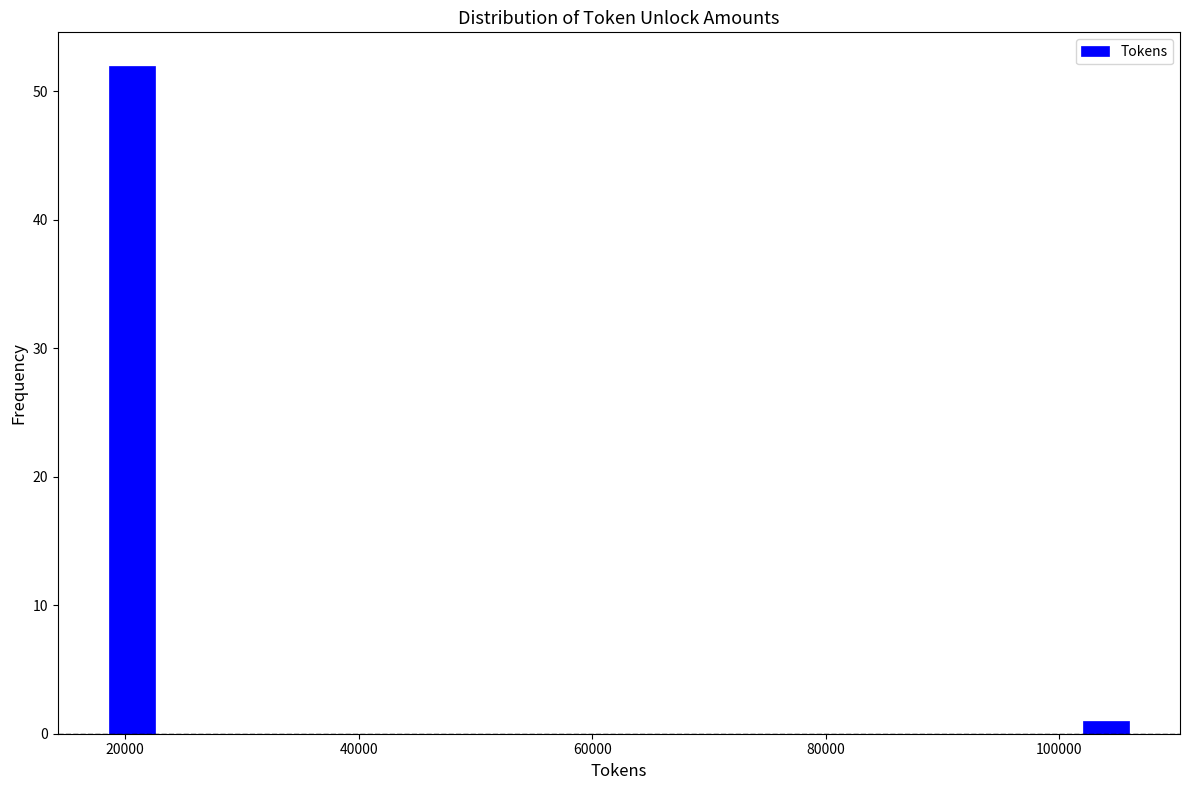

Around what value on the x-axis is the tallest bar? Give the approximate position of its centre, as read against the axis.

20000